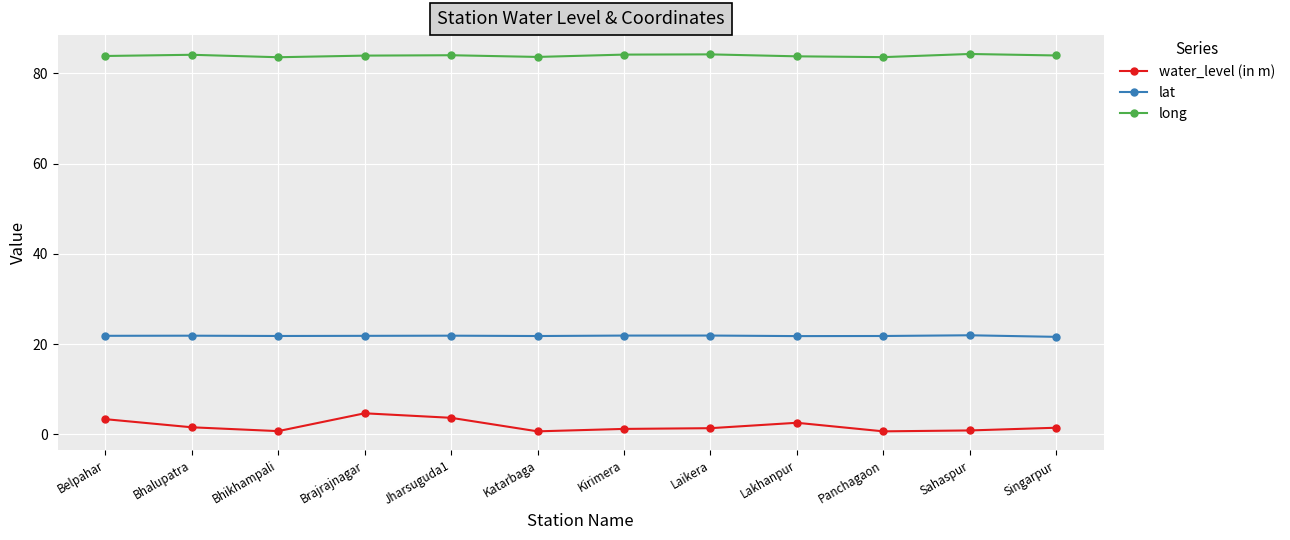

What is the total value across all series at Sahaspur?

107.1